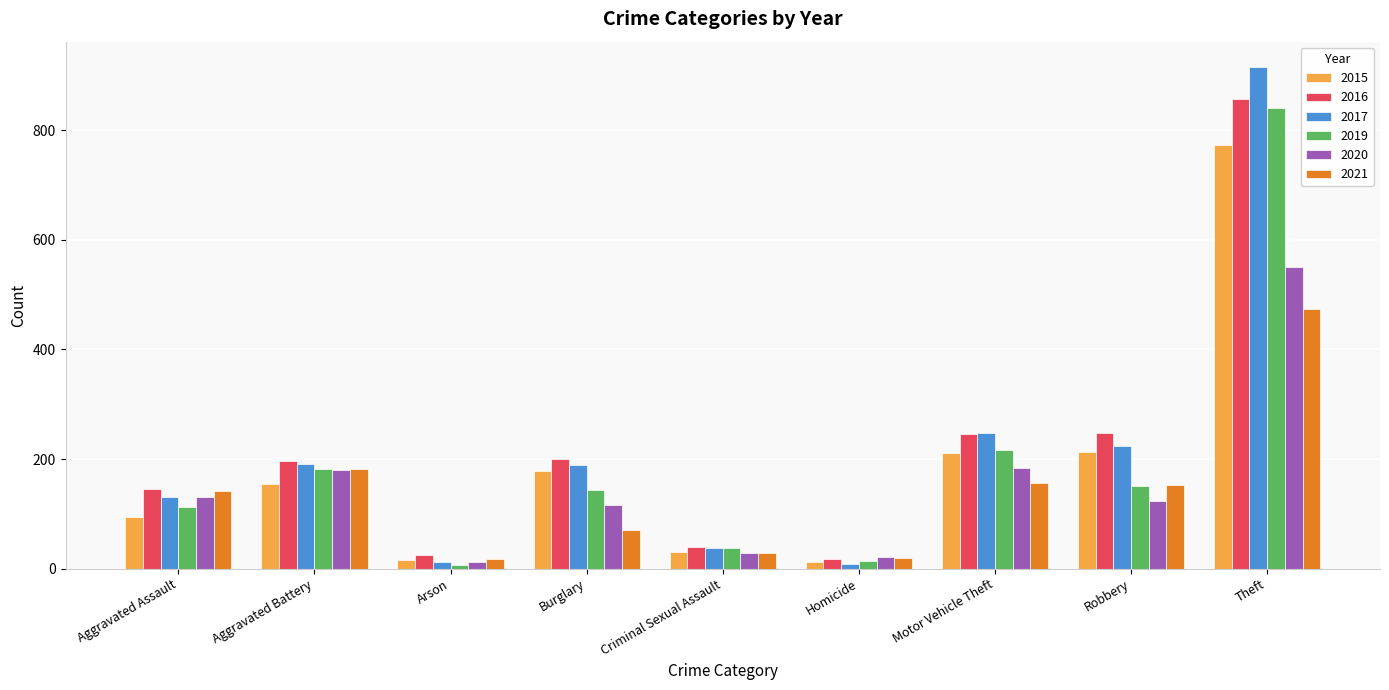

Which series has the widest spread of values?

2017